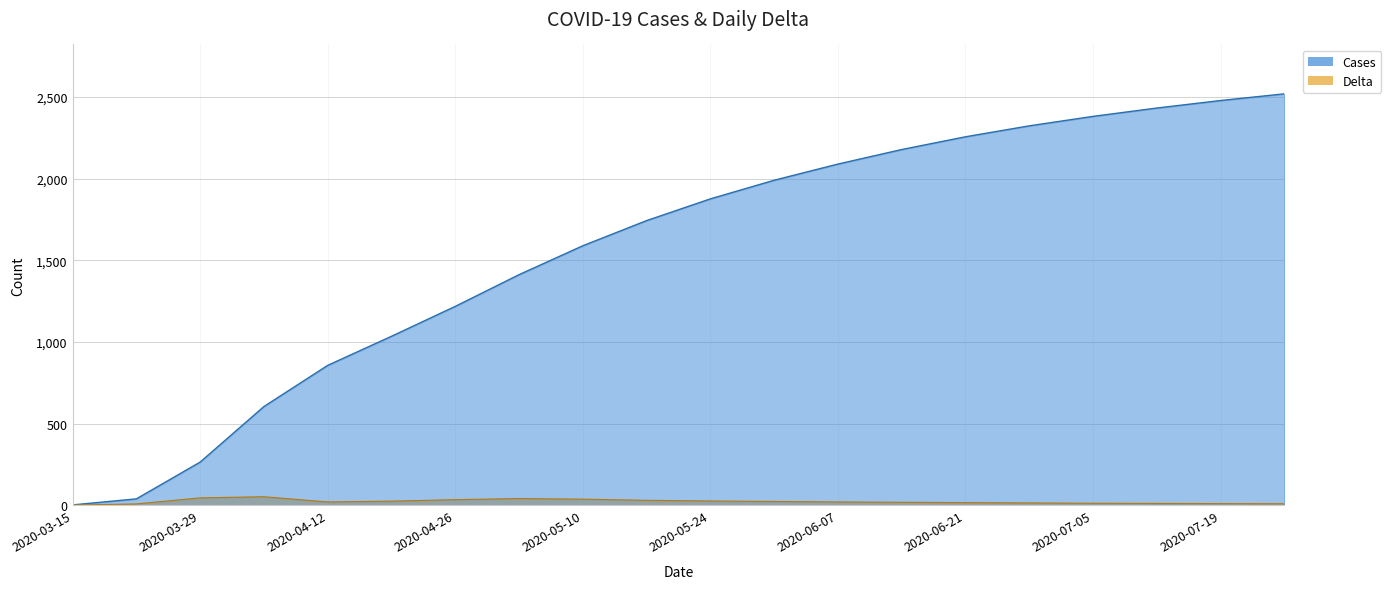

How many lines are shown in the chart?

2